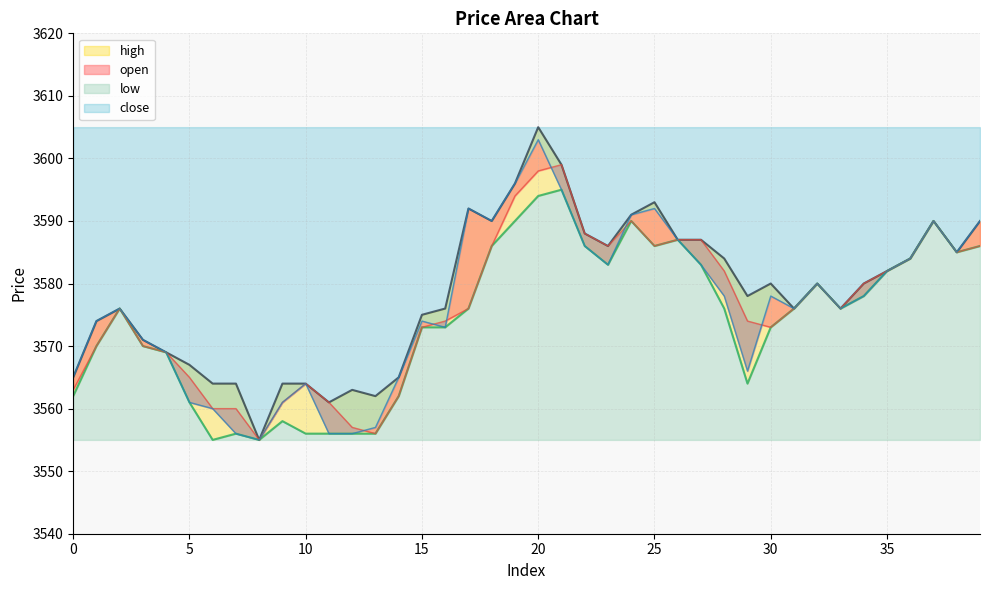

List the labels in order of close value, smallest first.

8, 7, 11, 12, 13, 6, 5, 9, 10, 0, 14, 29, 4, 3, 16, 1, 15, 2, 31, 33, 28, 30, 34, 32, 35, 23, 27, 36, 38, 22, 26, 18, 37, 39, 24, 17, 25, 21, 19, 20